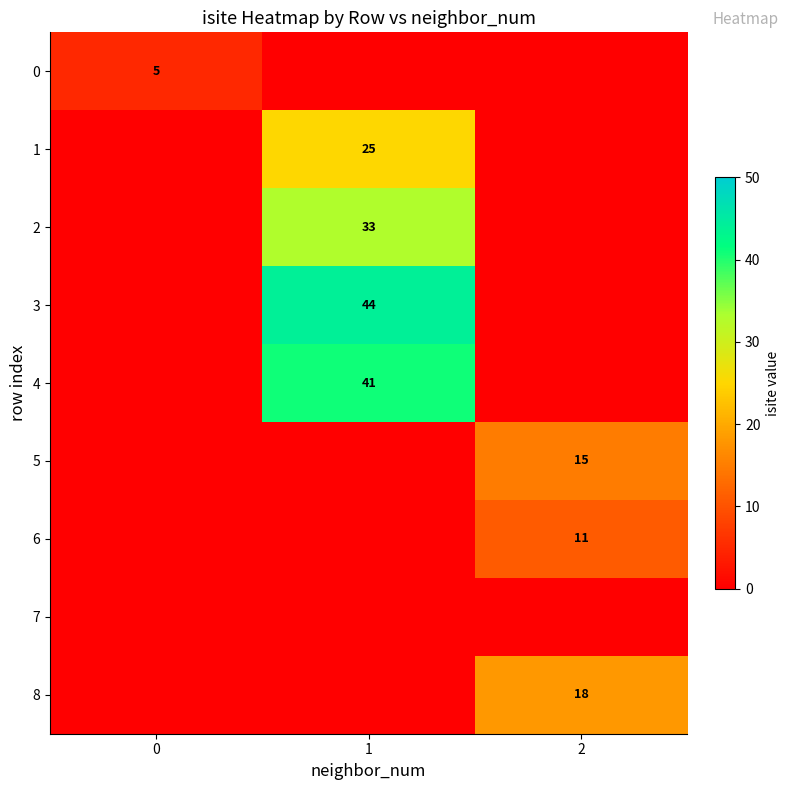

The 0 series shows 5 at 0. True or false?

True